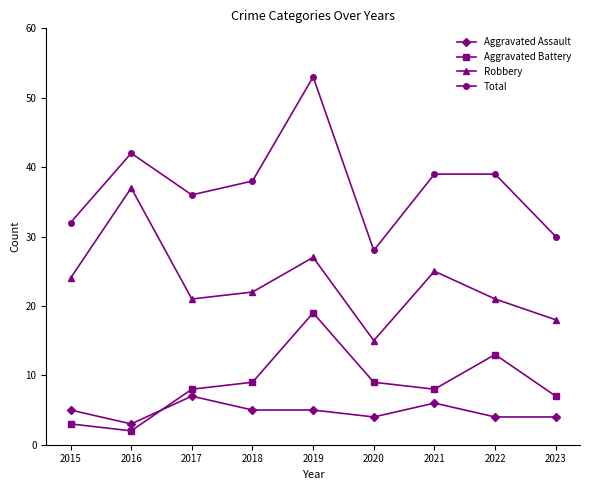

The Total series shows 53 at 2019. True or false?

True